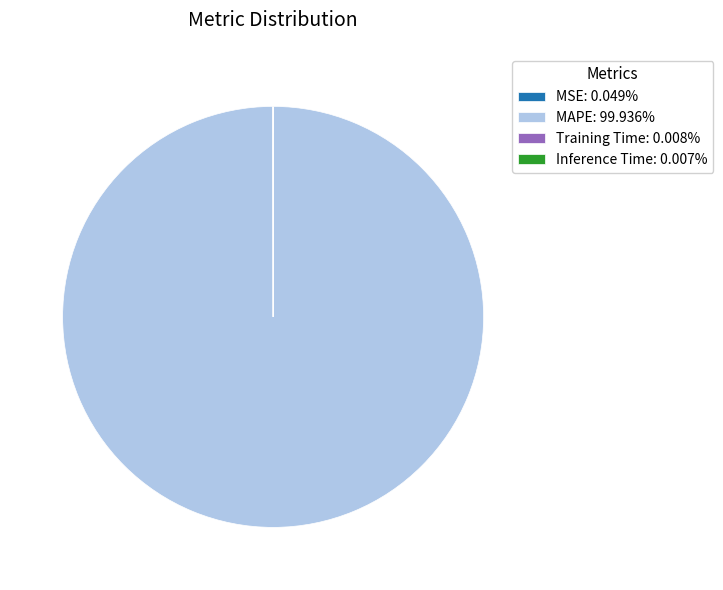

Does any single category account for the majority?

Yes